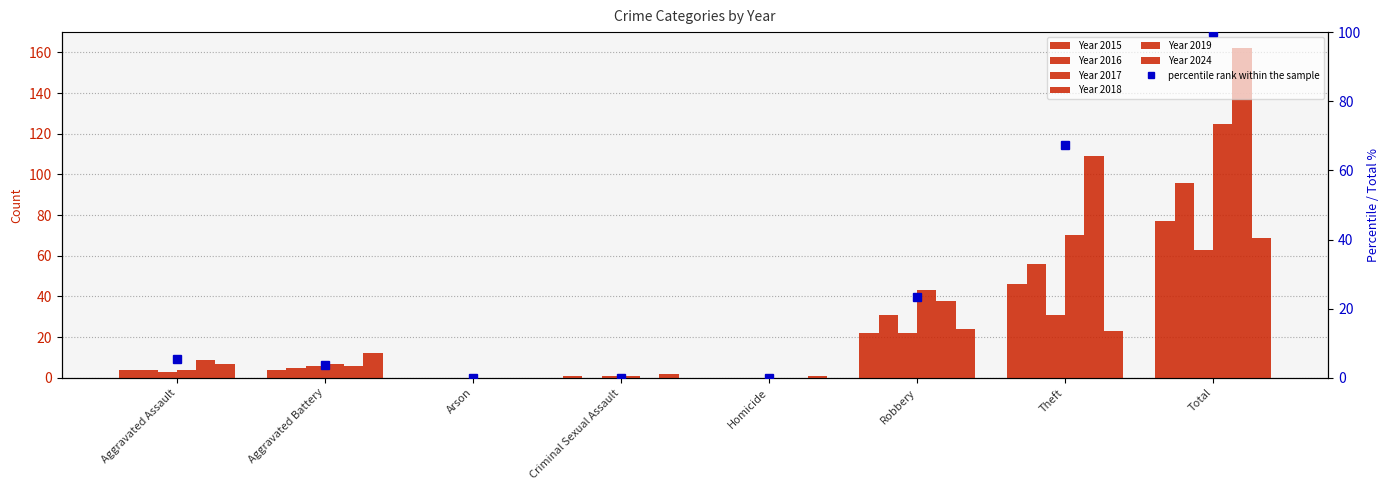

Reading right to left, list all the values displayed in this chart.

100.0	67.3	23.5	0.0	0.0	0.0	3.7	5.6